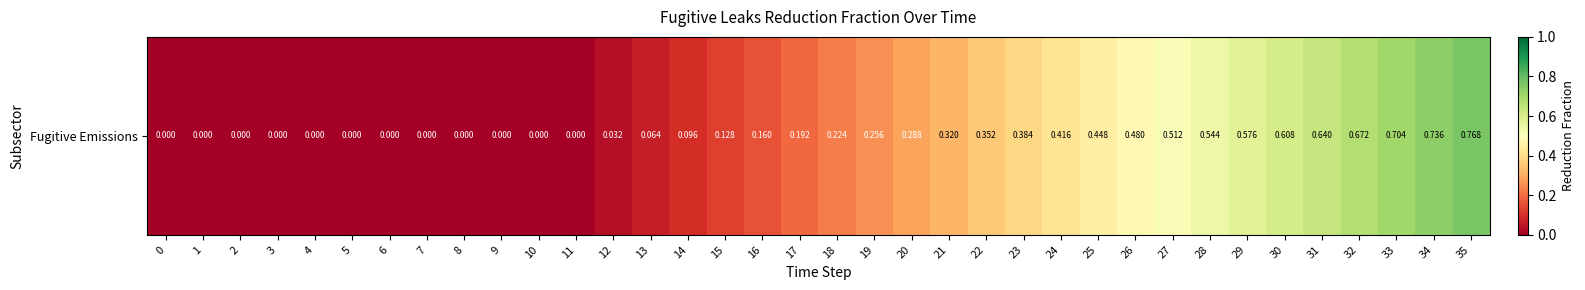

Reading left to right, list all the values displayed in this chart.

0=0.0	1=0.0	2=0.0	3=0.0	4=0.0	5=0.0	6=0.0	7=0.0	8=0.0	9=0.0	10=0.0	11=0.0	12=0.0	13=0.1	14=0.1	15=0.1	16=0.2	17=0.2	18=0.2	19=0.3	20=0.3	21=0.3	22=0.4	23=0.4	24=0.4	25=0.4	26=0.5	27=0.5	28=0.5	29=0.6	30=0.6	31=0.6	32=0.7	33=0.7	34=0.7	35=0.8